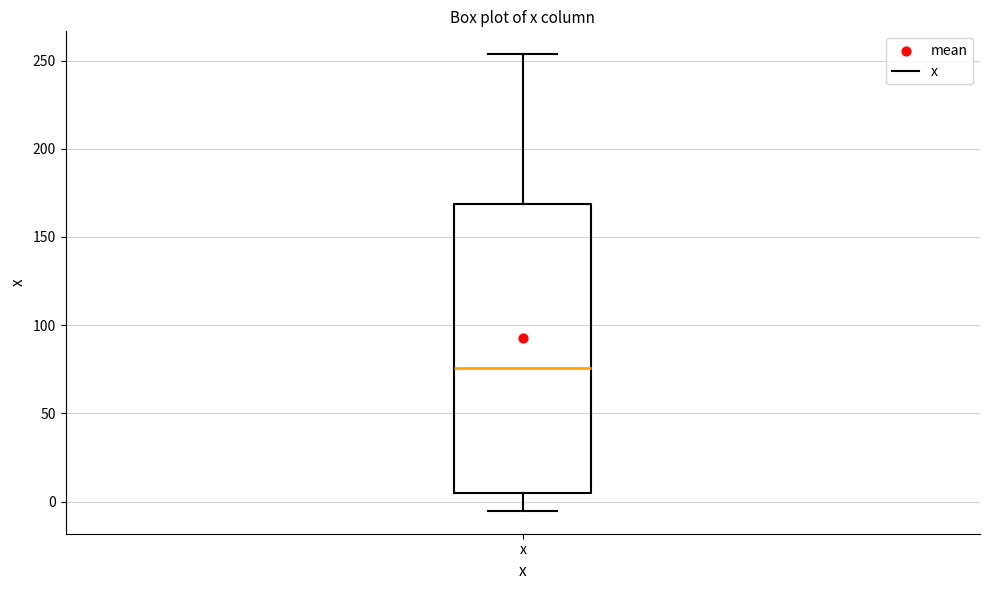

Transcribe this box plot: give where the median line is, the range the box spans, and where the two whiskers end, as read against the y-axis. The values are not printed on the chart, so give them approximately, as read against the axis.

median 75, box 5 to 170, whiskers -5 to 255